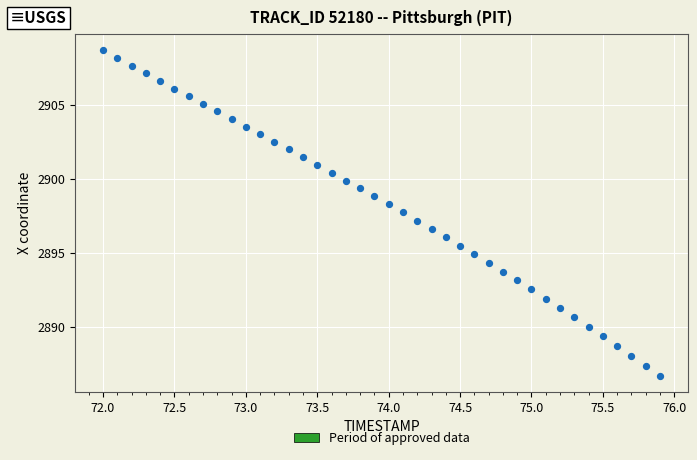

What is the range of Y values (max minus min)?

22.0